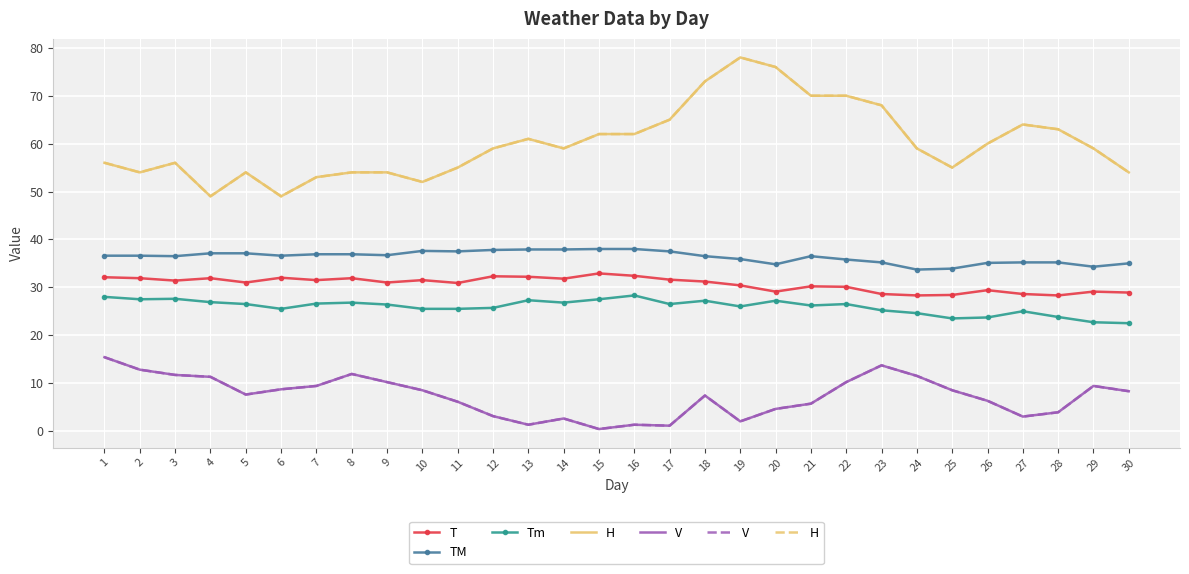

Reading right to left, list all the values displayed in this chart.

T: 28.9	29.1	28.3	28.6	29.4	28.4	28.3	28.6	30.1	30.2	29.1	30.4	31.2	31.6	32.4	32.9	31.8	32.2	32.3	30.9	31.5	31.0	31.9	31.5	32.0	31.0	31.9	31.4	31.9	32.1
TM: 35.0	34.3	35.2	35.2	35.1	33.9	33.7	35.2	35.8	36.5	34.8	35.9	36.5	37.5	38.0	38.0	37.9	37.9	37.8	37.5	37.6	36.7	36.9	36.9	36.6	37.1	37.1	36.5	36.6	36.6
Tm: 22.5	22.7	23.8	25.0	23.7	23.5	24.6	25.2	26.5	26.2	27.2	26.0	27.2	26.5	28.3	27.5	26.8	27.3	25.7	25.5	25.5	26.4	26.8	26.6	25.5	26.5	26.9	27.6	27.5	28.0
H: 54.0	59.0	63.0	64.0	60.0	55.0	59.0	68.0	70.0	70.0	76.0	78.0	73.0	65.0	62.0	62.0	59.0	61.0	59.0	55.0	52.0	54.0	54.0	53.0	49.0	54.0	49.0	56.0	54.0	56.0
V: 8.3	9.4	3.9	3.0	6.3	8.5	11.5	13.7	10.2	5.7	4.6	2.0	7.4	1.1	1.3	0.4	2.6	1.3	3.1	6.1	8.5	10.2	11.9	9.4	8.7	7.6	11.3	11.7	12.8	15.4